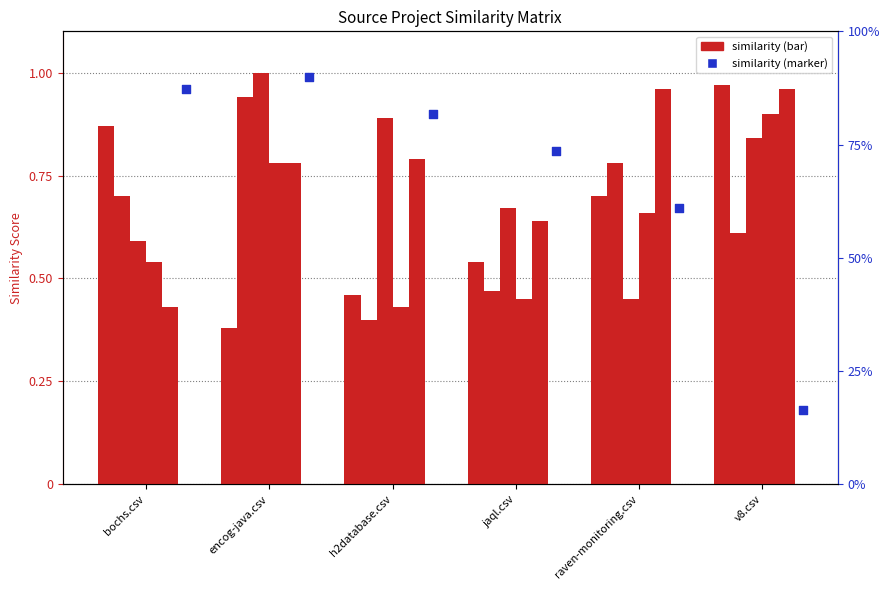

What is the total value across all series at encog-java.csv?

4.9